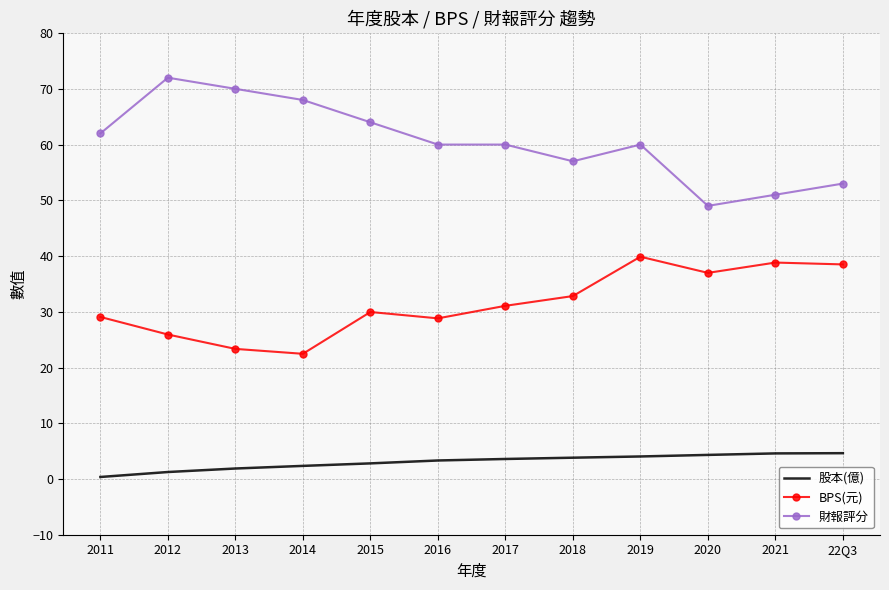

Which category has the highest value in the BPS(元) series?

2019